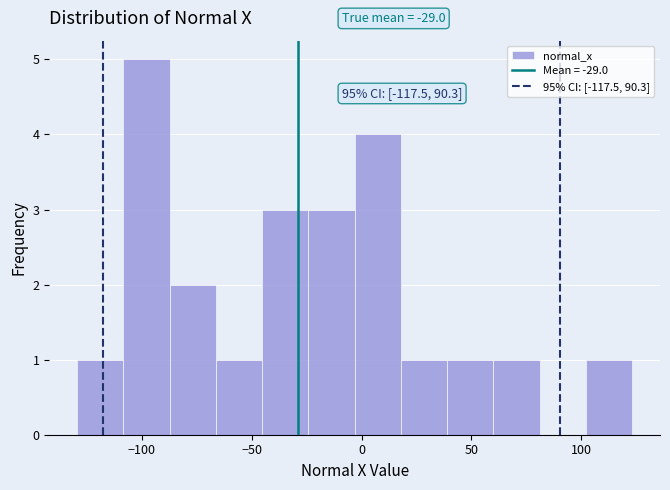

Over which range of the x-axis is the bar tallest?

-110 to -85